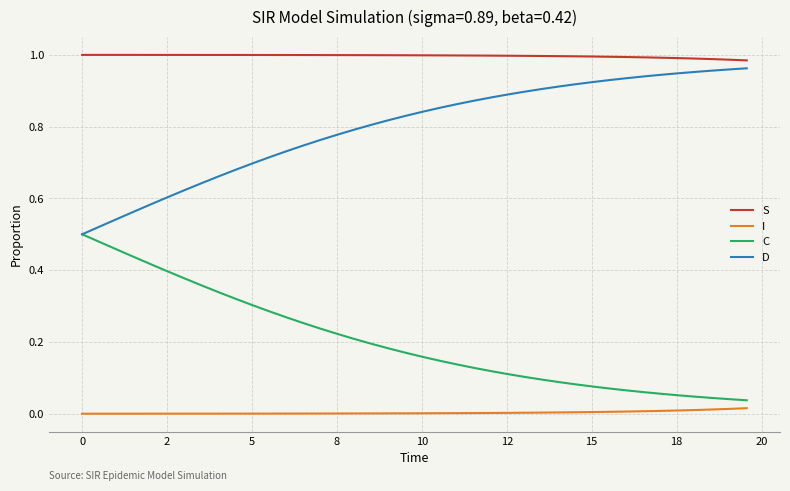

List the series in order of their overall mean, highest first.

S, D, C, I